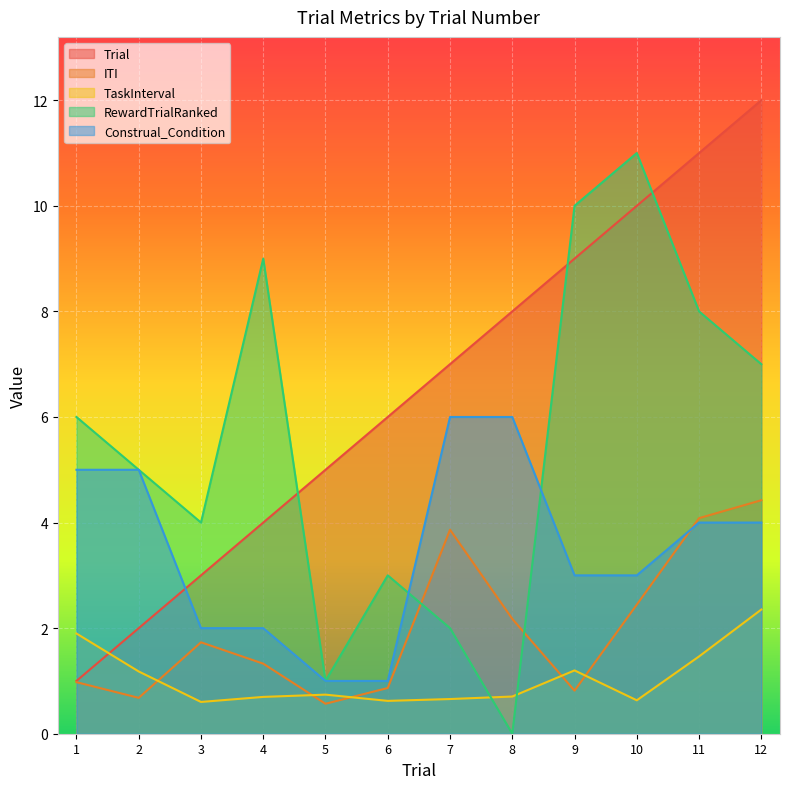

Between 12 and 1, which is larger?

12